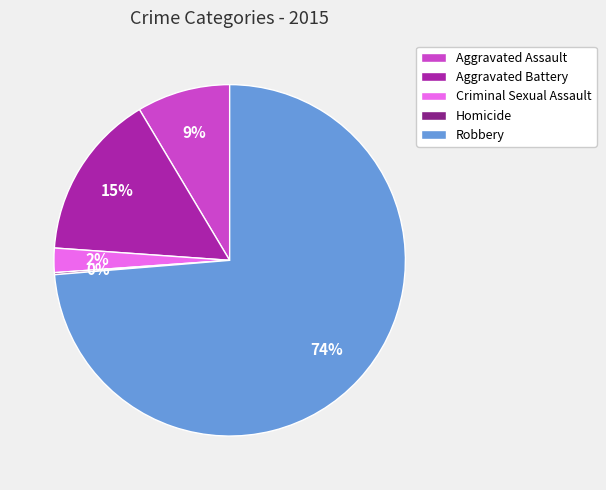

True or false: Aggravated Assault accounts for 9% of the total.

True